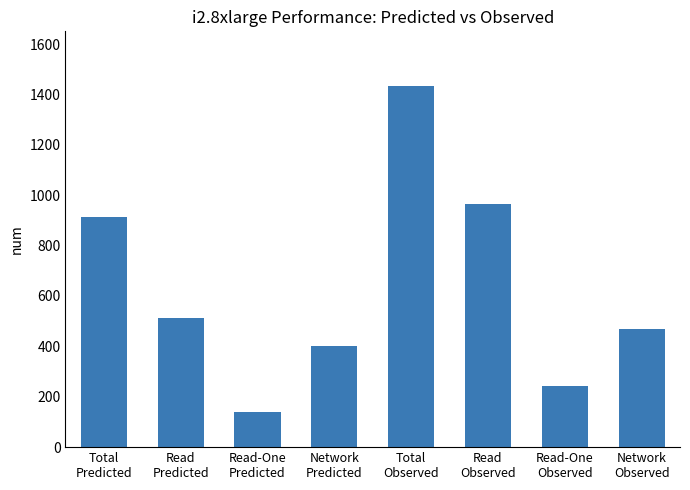

Rank the categories by value from lowest to highest.

Read-One
Predicted, Read-One
Observed, Network
Predicted, Network
Observed, Read
Predicted, Total
Predicted, Read
Observed, Total
Observed